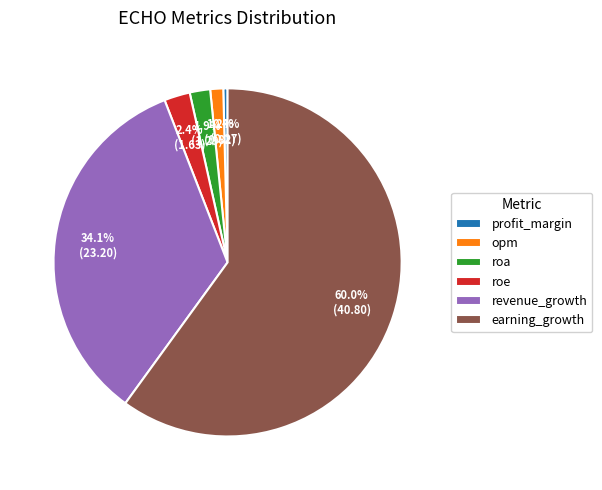

How many segments does this pie chart have?

6